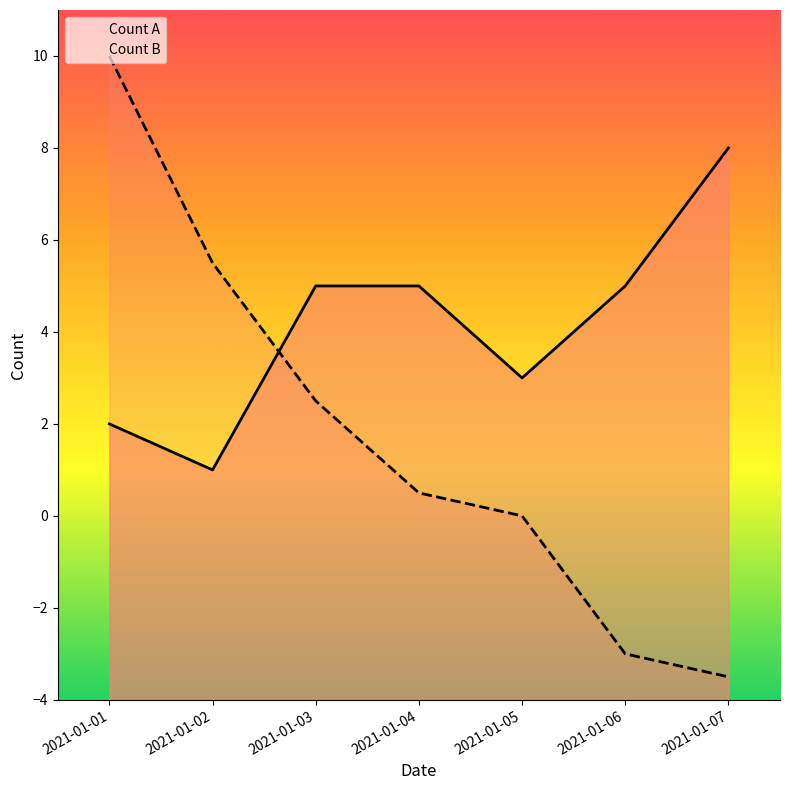

List the labels in order of Count A value, largest first.

2021-01-07, 2021-01-03, 2021-01-04, 2021-01-06, 2021-01-05, 2021-01-01, 2021-01-02